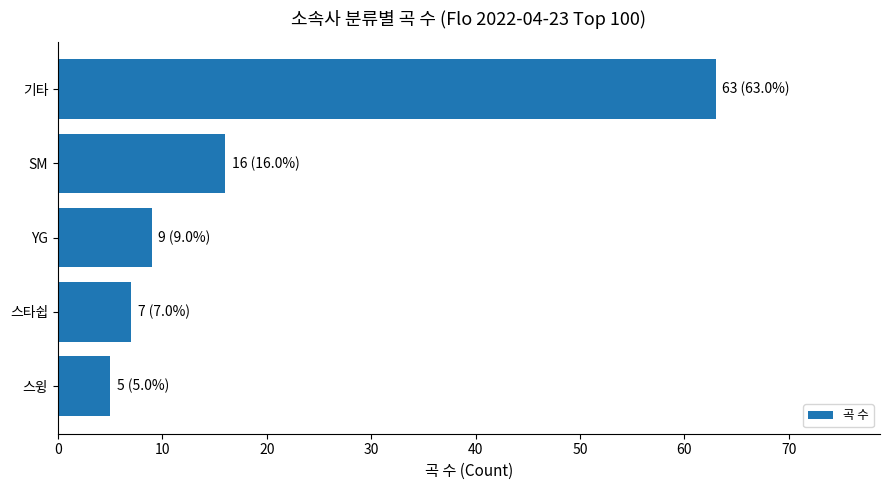

What is the change in value from 기타 to 스타쉽?

-56